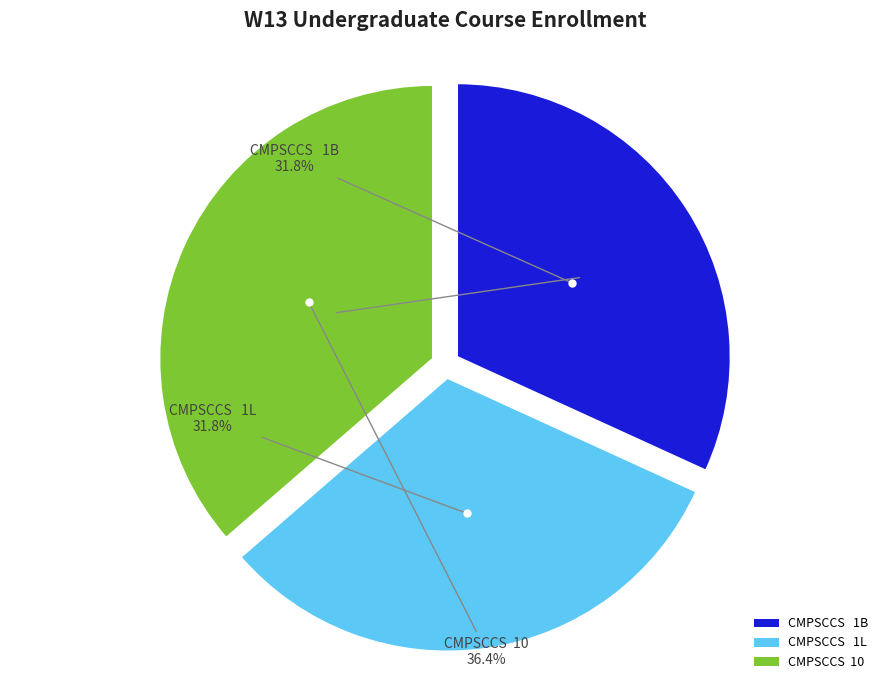

Is there any slice that represents more than half of the pie?

No